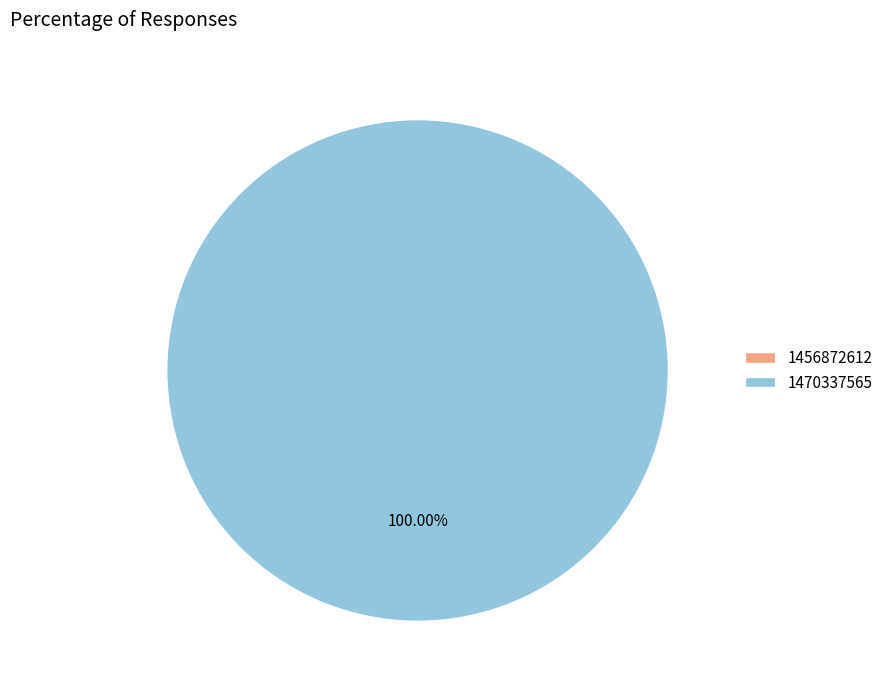

What percentage is the 1470337565 slice, to the nearest percent?

100%